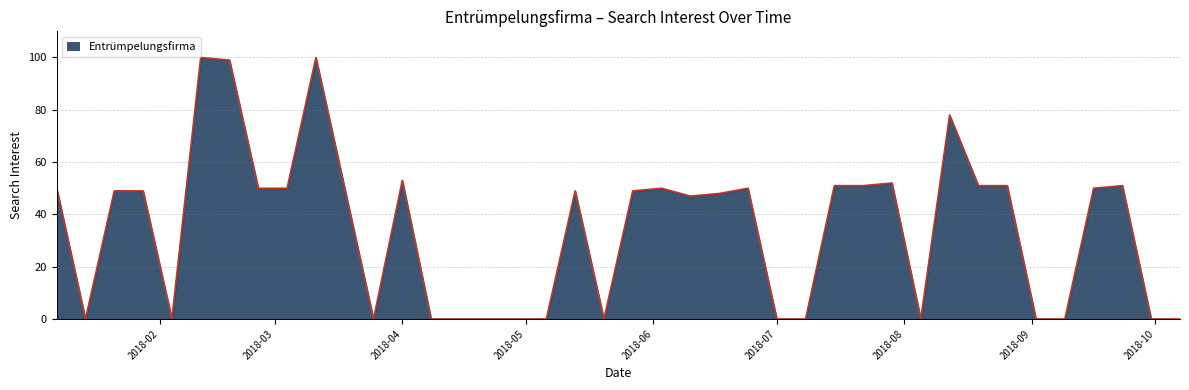

What is the difference between the maximum and minimum values?

100